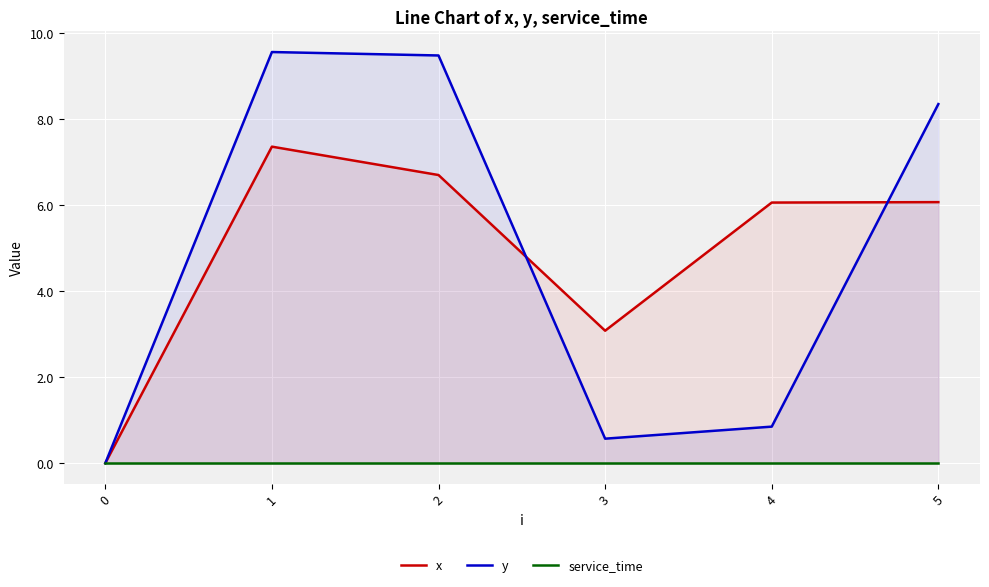

At how many categories does at least one series exceed 6?

4